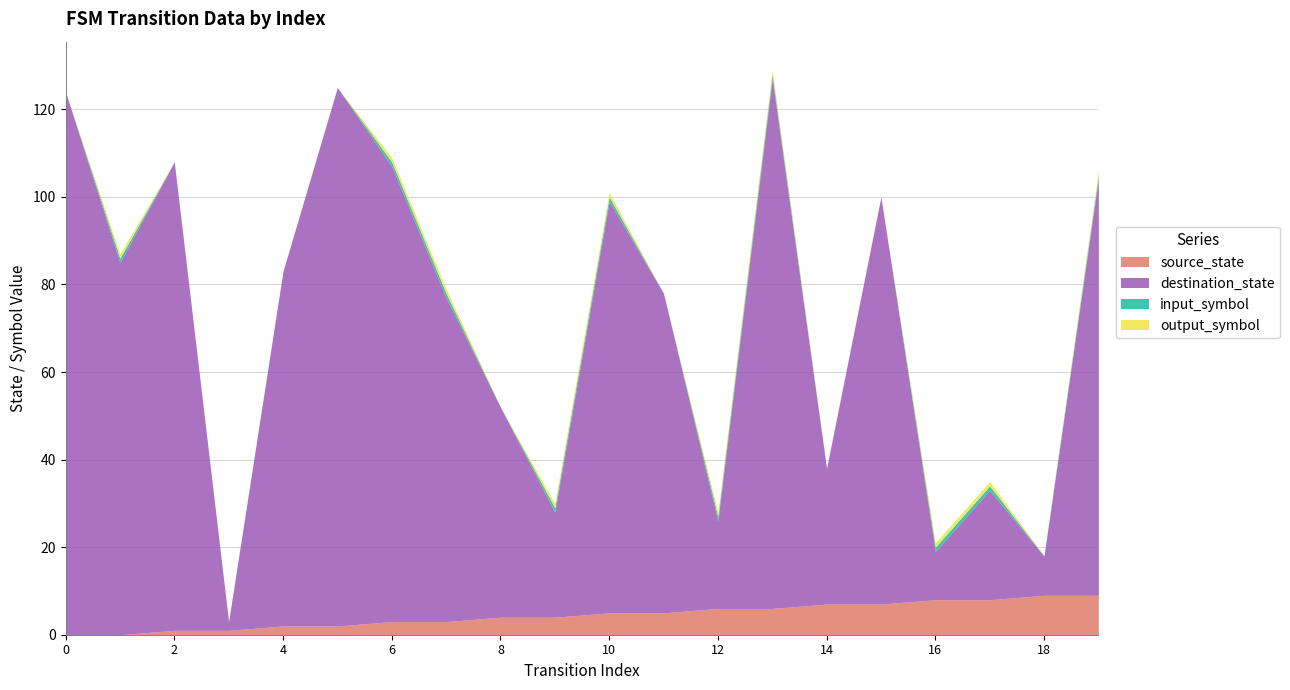

Reading left to right, what are all the values shown in this chart?

source_state: 0=0	1=0	2=1	3=1	4=2	5=2	6=3	7=3	8=4	9=4	10=5	11=5	12=6	13=6	14=7	15=7	16=8	17=8	18=9	19=9
destination_state: 0=124	1=85	2=107	3=2	4=81	5=123	6=104	7=74	8=48	9=24	10=94	11=73	12=20	13=121	14=31	15=93	16=11	17=25	18=9	19=95
input_symbol: 0=0	1=1	2=0	3=0	4=0	5=0	6=1	7=1	8=0	9=1	10=1	11=0	12=1	13=1	14=0	15=0	16=1	17=1	18=0	19=1
output_symbol: 0=0	1=1	2=0	3=0	4=0	5=0	6=1	7=1	8=0	9=1	10=1	11=0	12=1	13=1	14=0	15=0	16=1	17=1	18=0	19=1